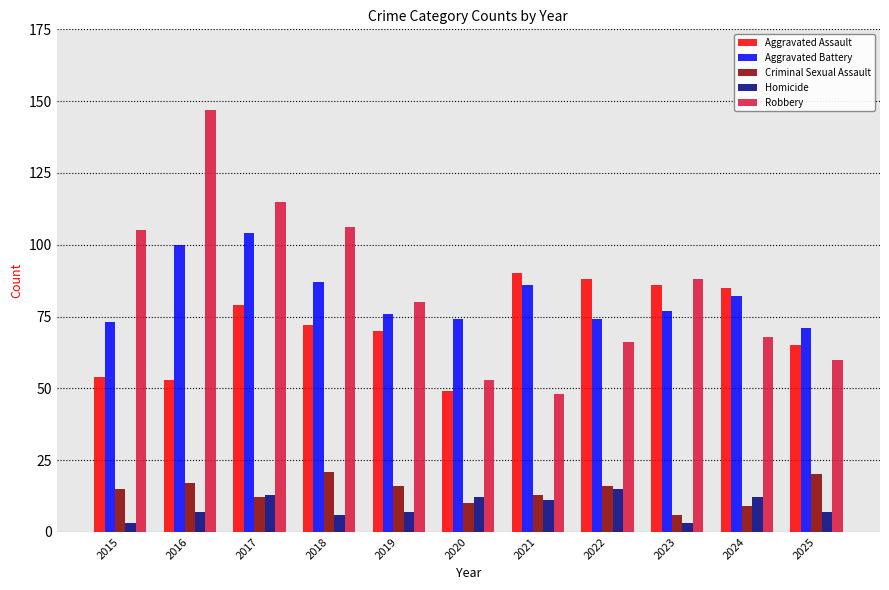

Rank the series by their maximum value, from highest to lowest.

Robbery, Aggravated Battery, Aggravated Assault, Criminal Sexual Assault, Homicide